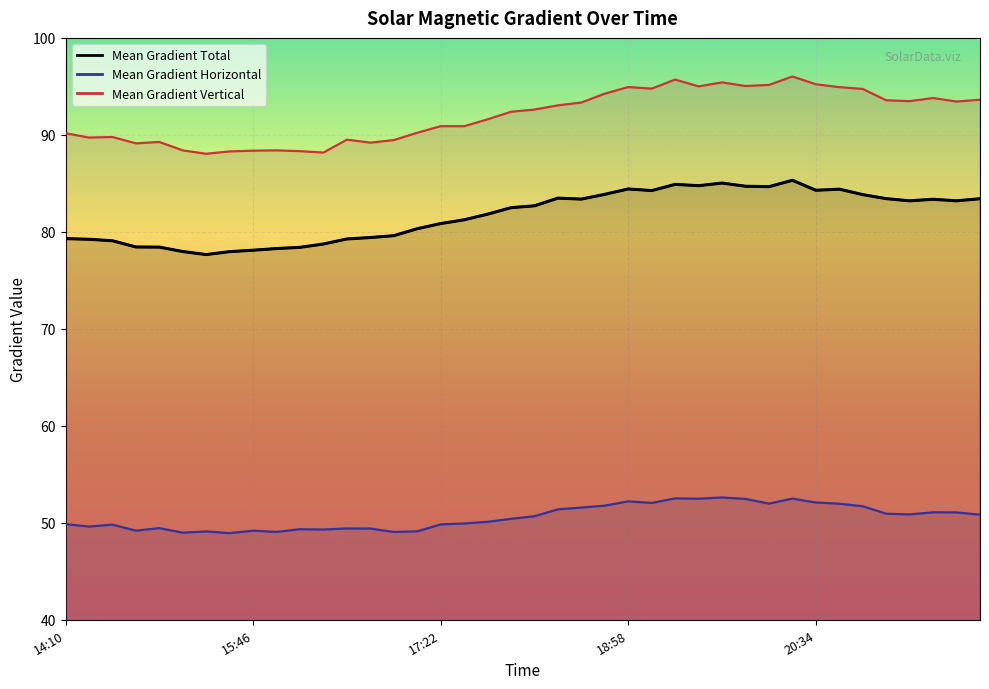

What is the spread (max minus min) of values at 2012/05/07 18:34?

41.8